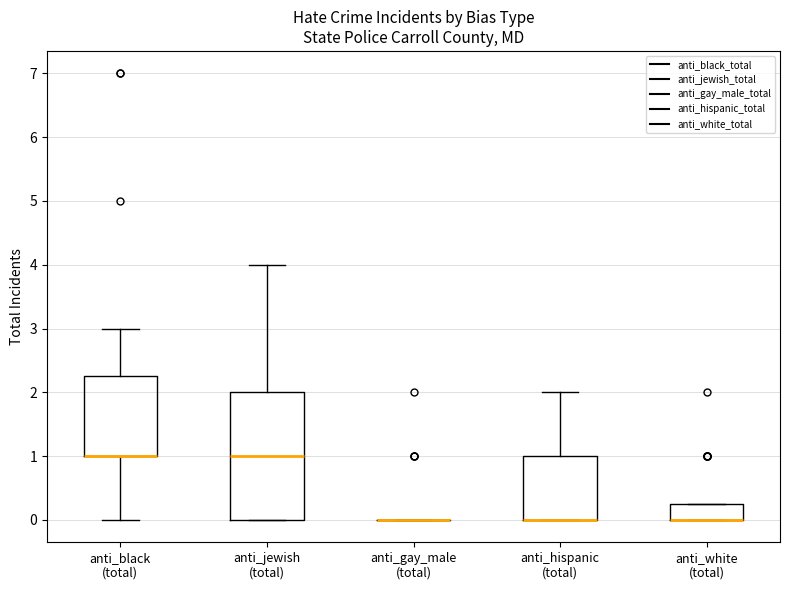

Reading left to right, transcribe this box plot: for each box, give where its median line is, the range the box spans, and where its two whiskers end, as read against the y-axis. The values are not printed on the chart, so give them approximately, as read against the axis.

anti_black (total): median 1.0 (drawn on the box's lower edge), box 1.0 to 2.3, whiskers 0.0 to 3.0
anti_jewish (total): median 1.0, box 0.0 to 2.0, whiskers 0.0 to 4.0
anti_gay_male (total): box collapsed to a line at 0.0, whiskers 0.0 to 0.0
anti_hispanic (total): median 0.0 (drawn on the box's lower edge), box 0.0 to 1.0, whiskers 0.0 to 2.0
anti_white (total): median 0.0 (drawn on the box's lower edge), box 0.0 to 0.3, whiskers 0.0 to 0.3